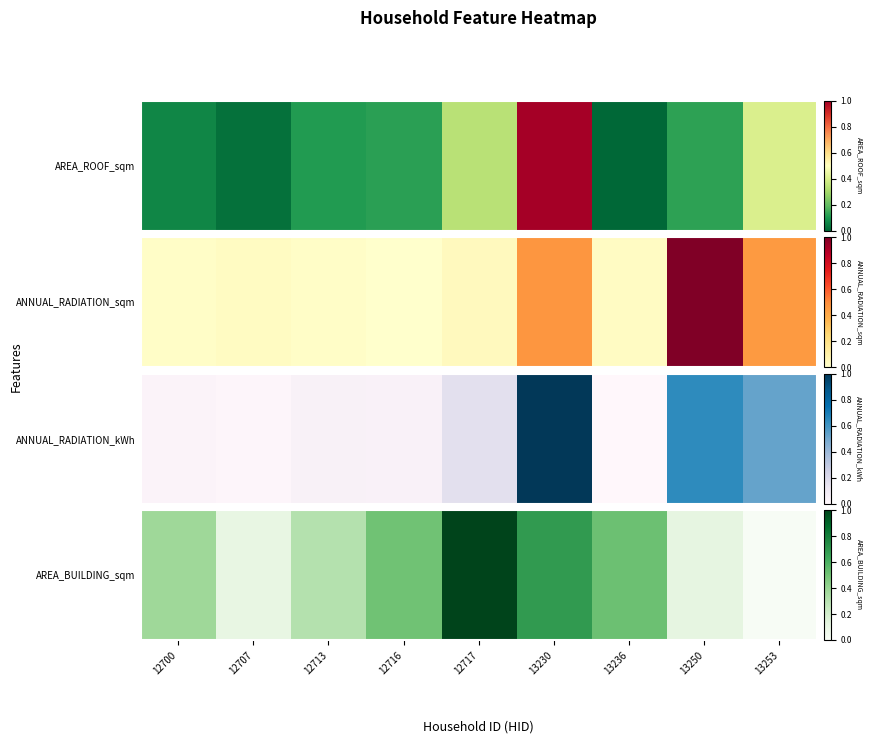

What is the change in value from 13230 to 13253?

-0.7